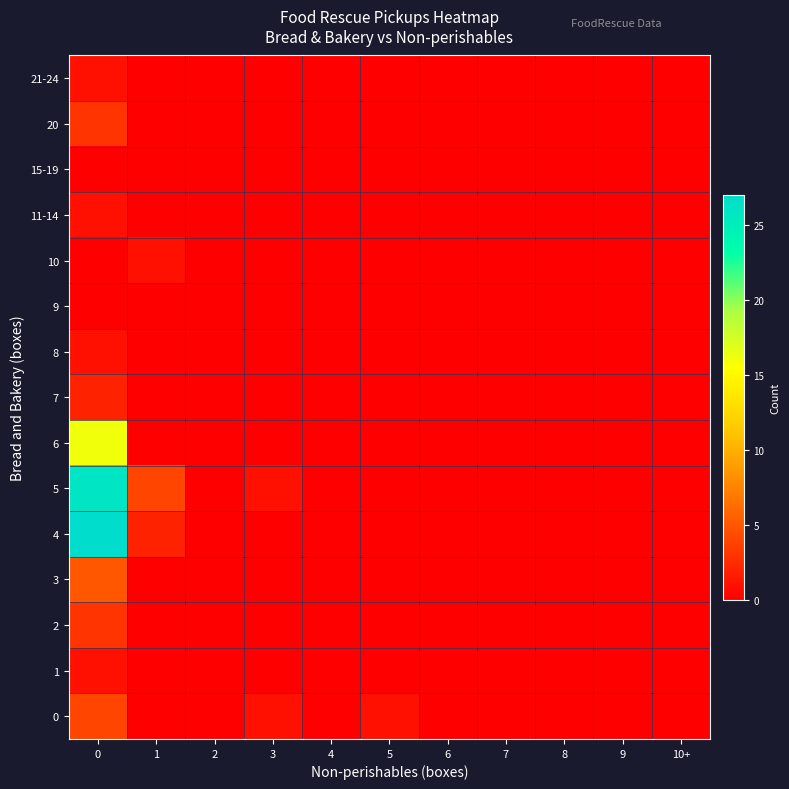

Rank the series by their maximum value, from highest to lowest.

4, 5, 6, 3, 0, 2, 7, 1, 8, 9, 10, 11-14, 15-19, 20, 21-24